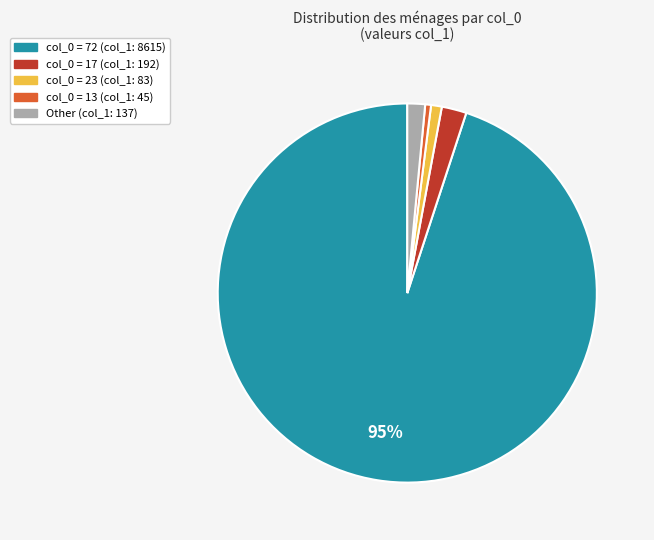

To the nearest percent, what is the average slice percentage?

20%